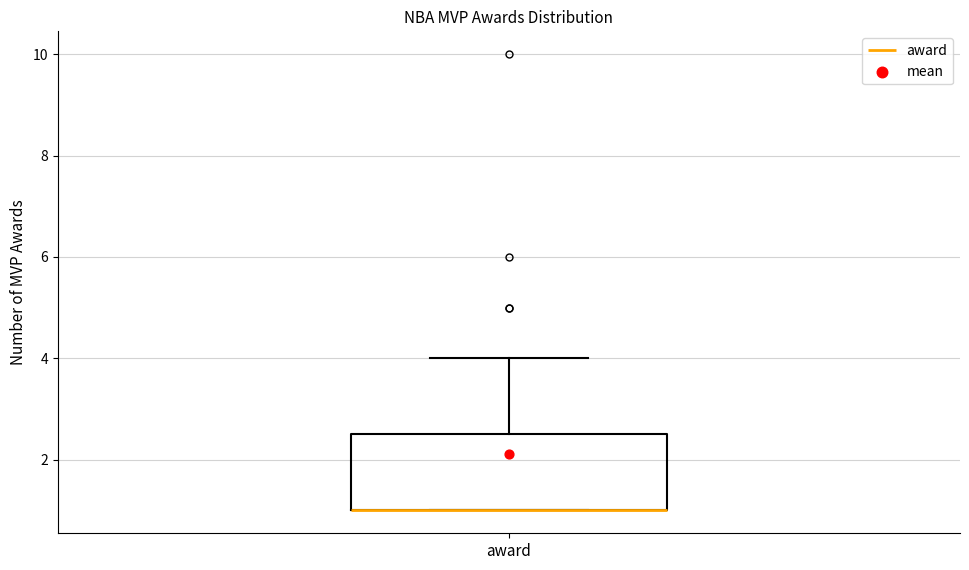

Read this box plot against the y-axis: the position of the median line, the range covered by the box, and the ends of both whiskers. The values are not printed on the chart, so give them approximately, as read against the axis.

median 1.0 (drawn on the box's lower edge), box 1.0 to 2.6, whiskers 1.0 to 4.0